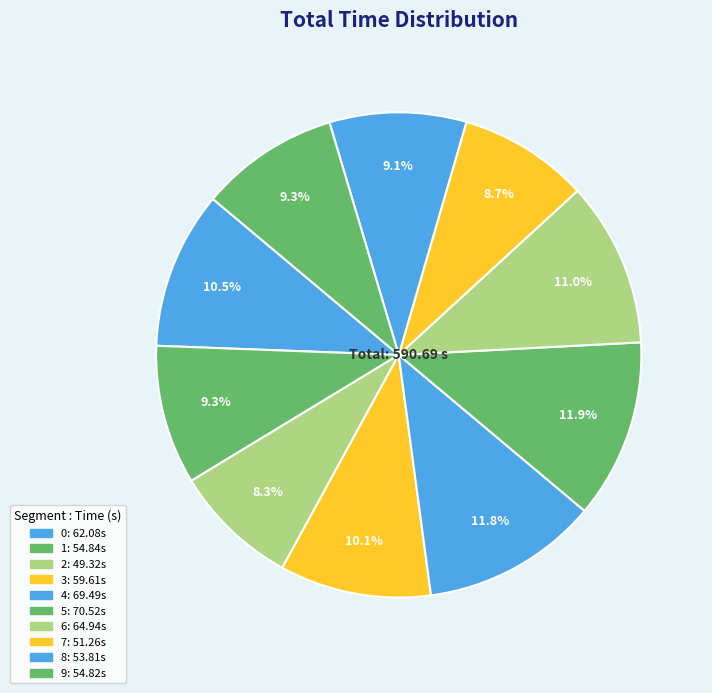

Rank the categories by value from highest to lowest.

5, 4, 6, 0, 3, 1, 9, 8, 7, 2